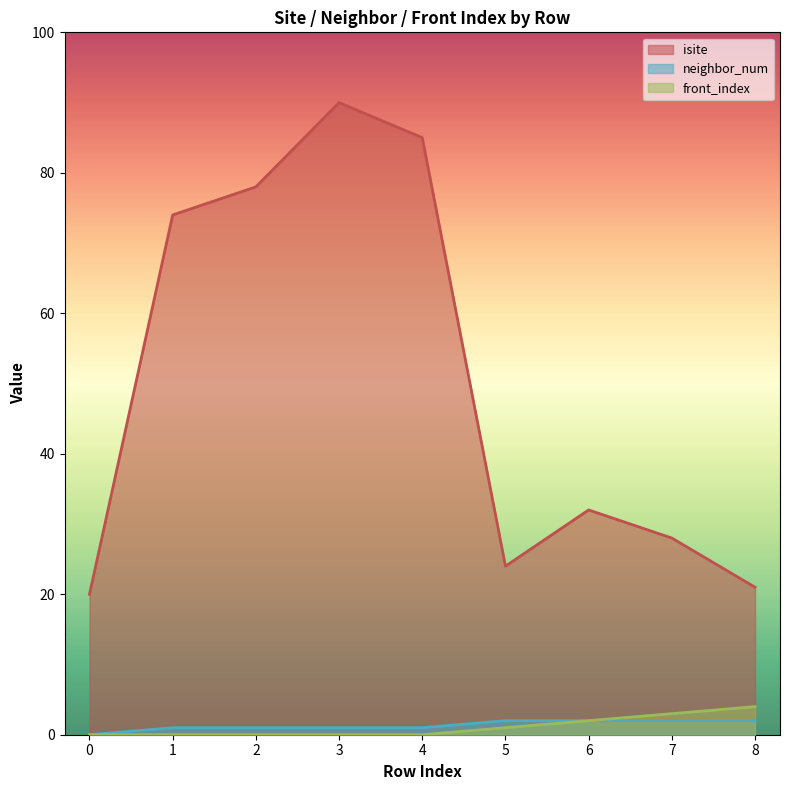

How many lines are shown in the chart?

3